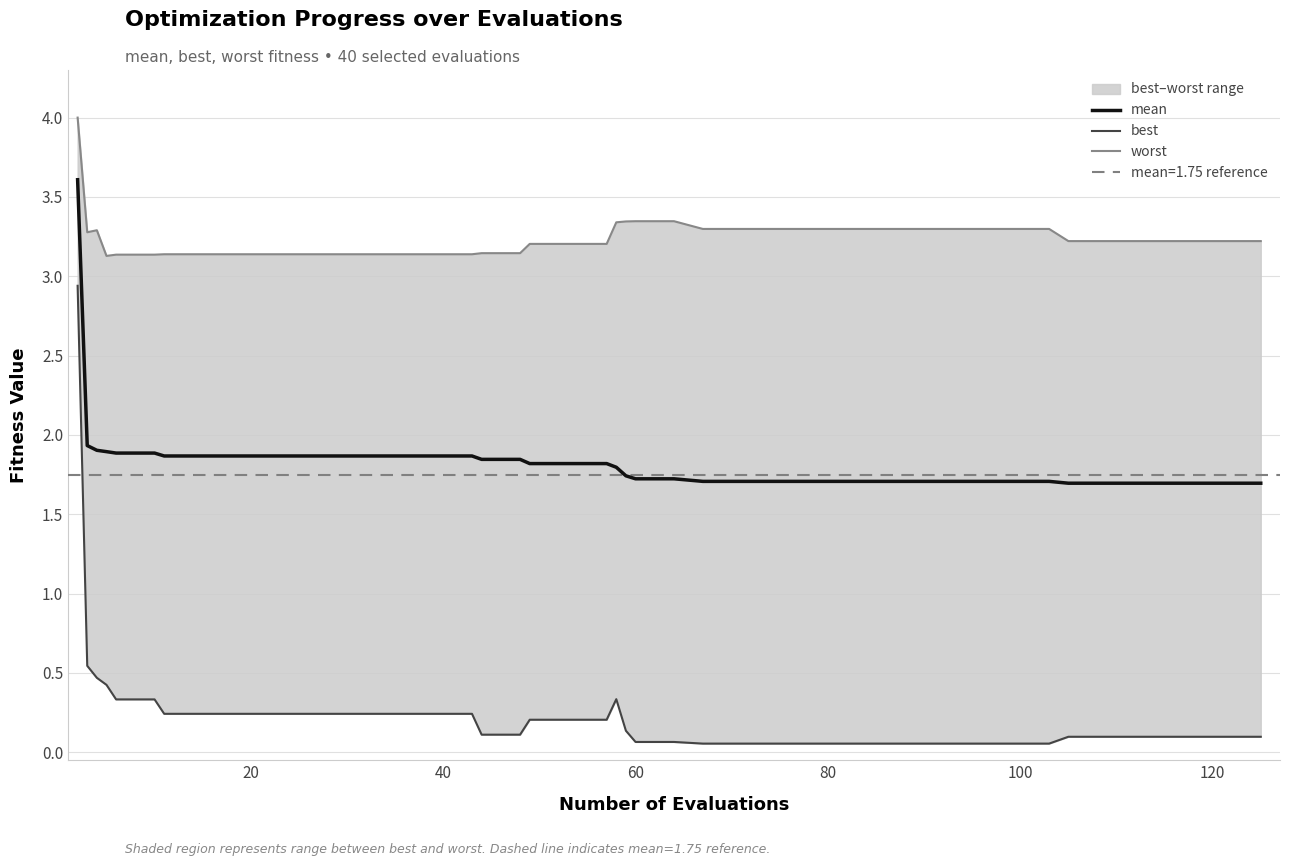

What is the difference between the second highest and second lowest values in the worst series?

0.2